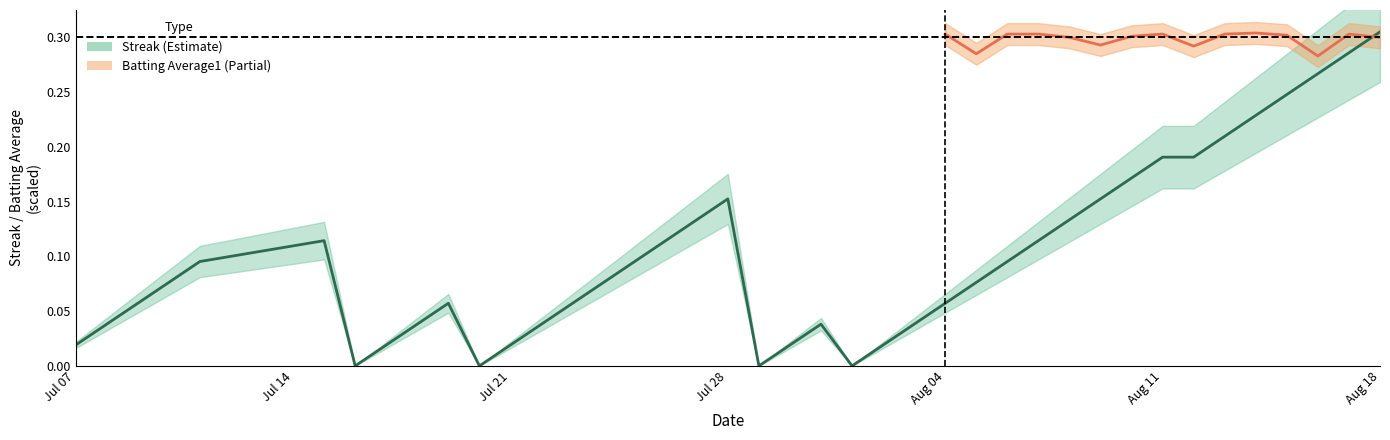

Which category has the highest value across all series?

Aug 18